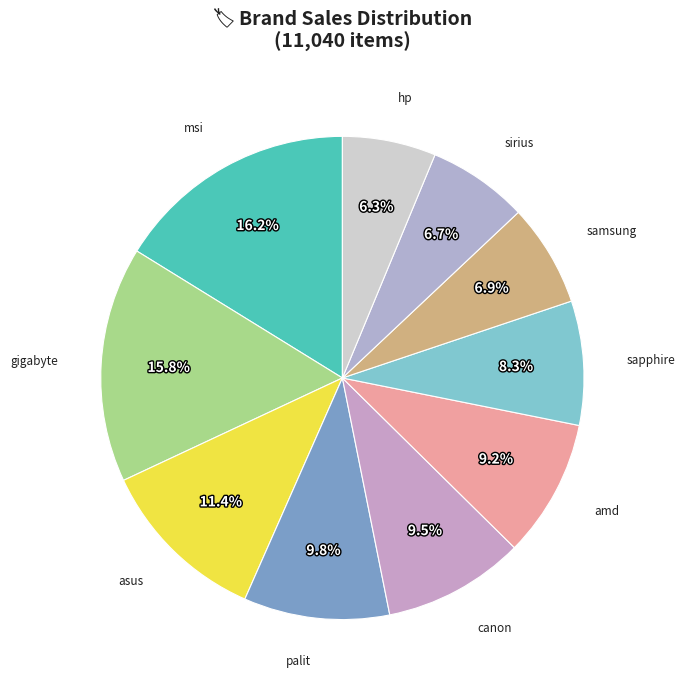

How many segments does this pie chart have?

10